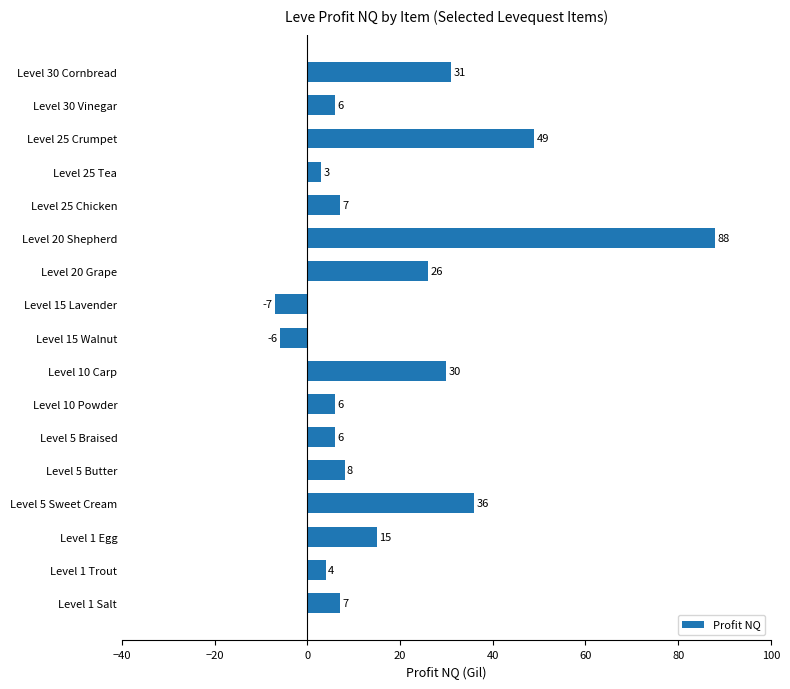

What is the sum of all values?

309